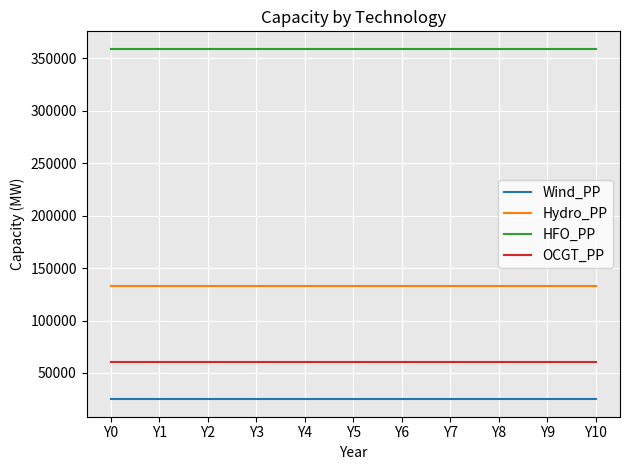

Rank the series by their maximum value, from lowest to highest.

Wind_PP, OCGT_PP, Hydro_PP, HFO_PP